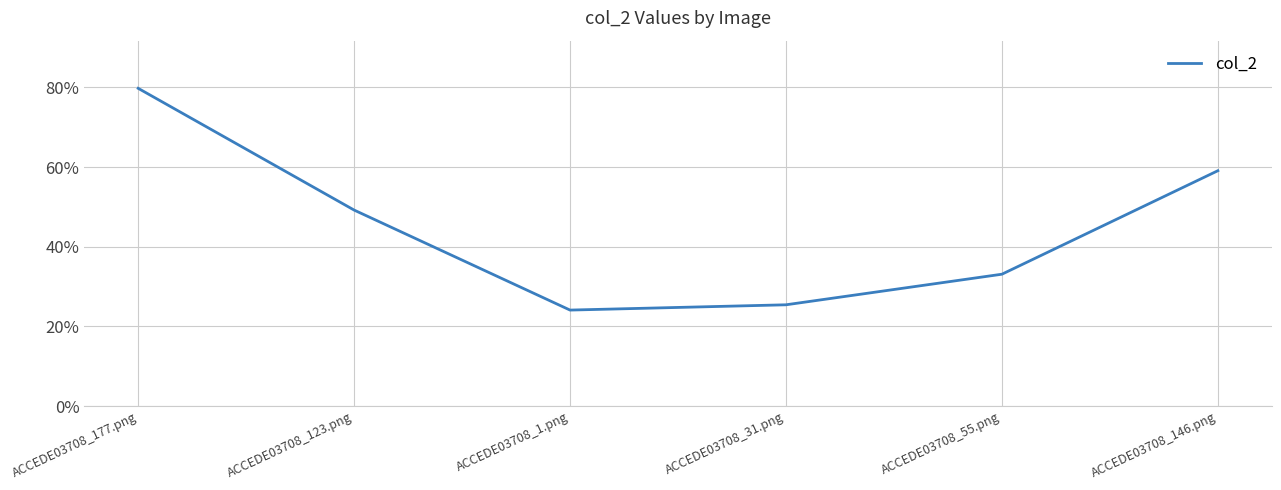

List the labels in order of value, smallest first.

ACCEDE03708_1.png, ACCEDE03708_31.png, ACCEDE03708_55.png, ACCEDE03708_123.png, ACCEDE03708_146.png, ACCEDE03708_177.png